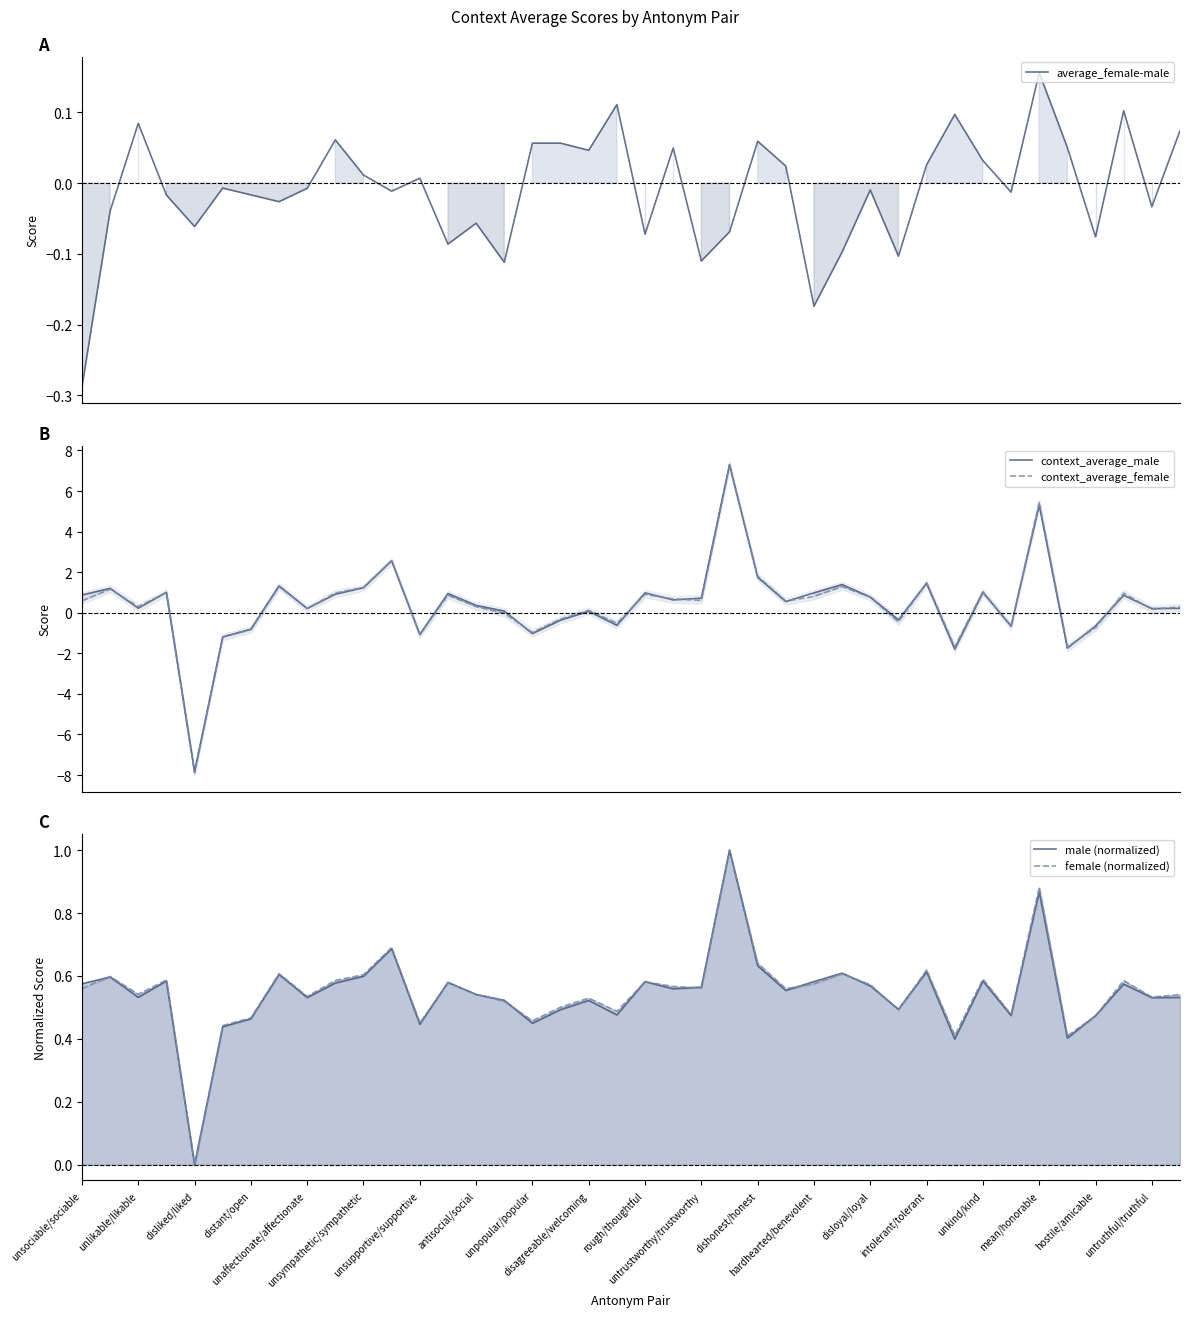

The average_female-male series shows -0.0 at untruthful/truthful. True or false?

False